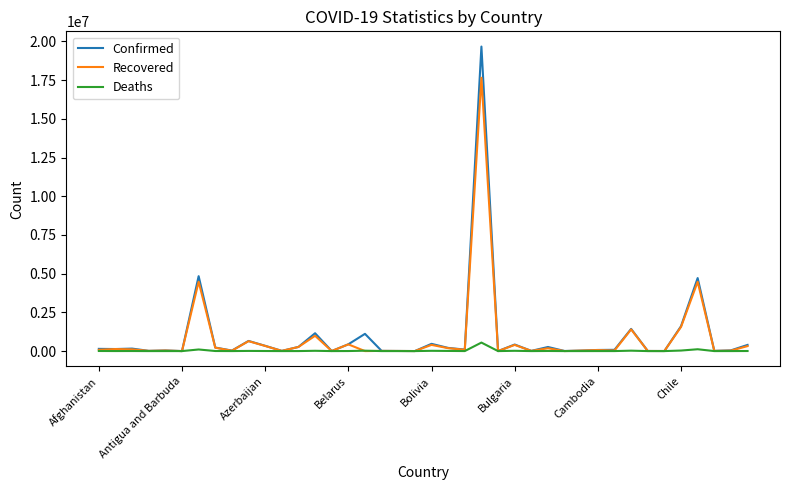

At how many categories does at least one series exceed 3214956?

3